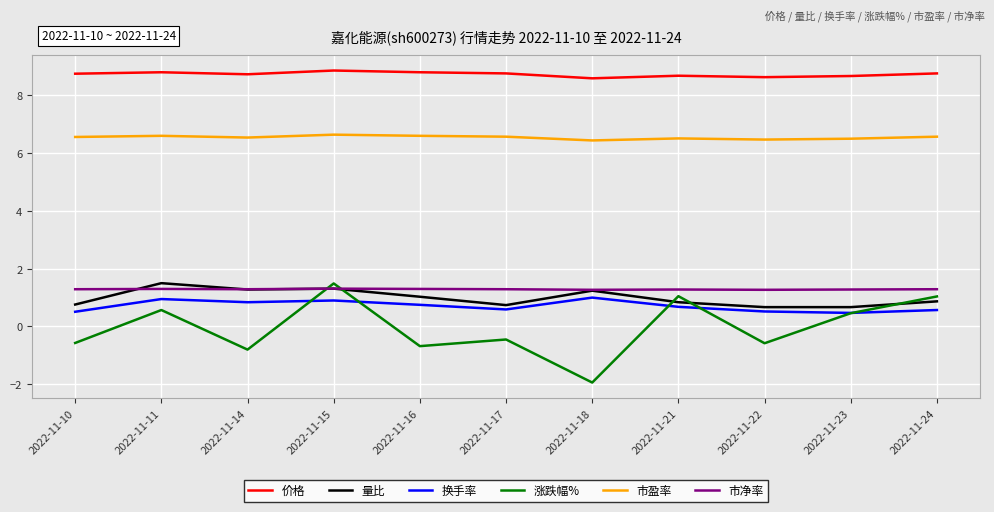

At which category is the sum across all series the highest?

2022-11-15